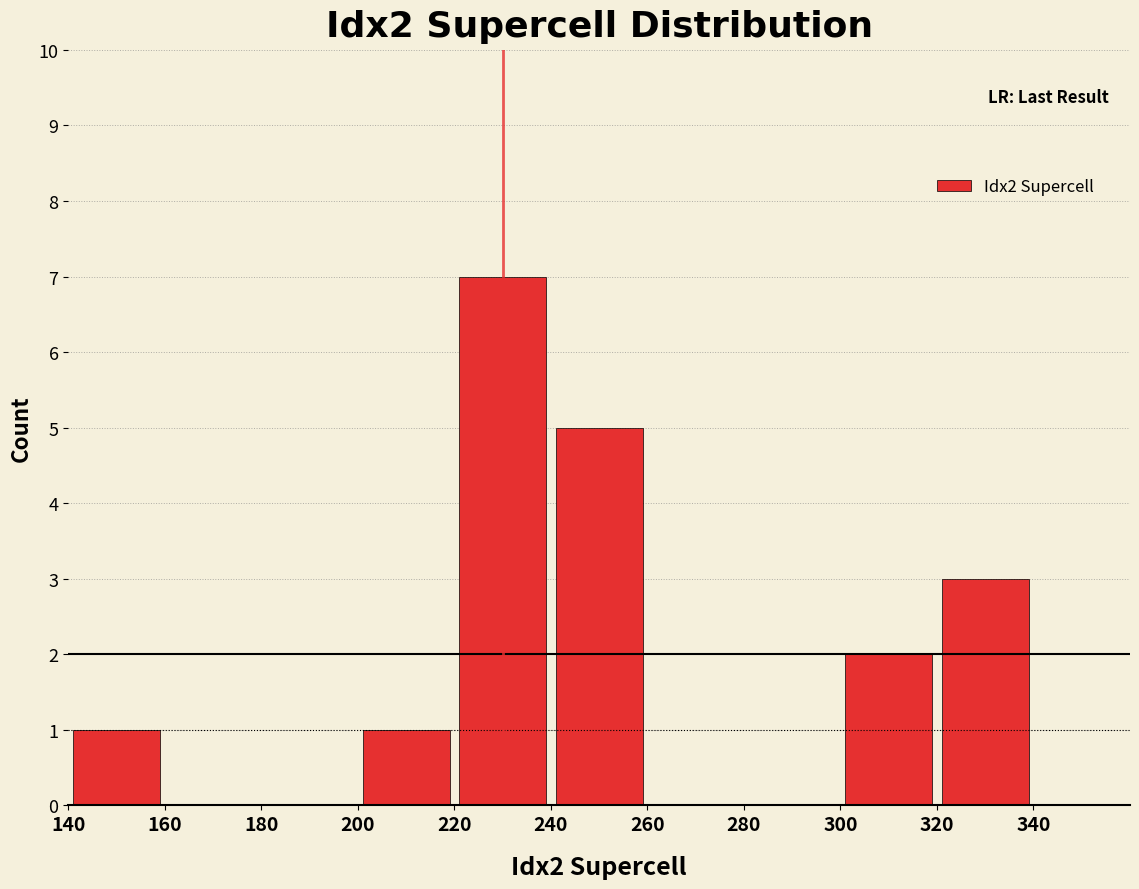

Reading left to right, list every bar in this chart as the range it spans on the x-axis followed by its height. The values are not printed on the chart, so give them approximately, as read against the axis.

140 to 160: 1
160 to 180: 0
180 to 200: 0
200 to 220: 1
220 to 240: 7
240 to 260: 5
260 to 280: 0
280 to 300: 0
300 to 320: 2
320 to 340: 3